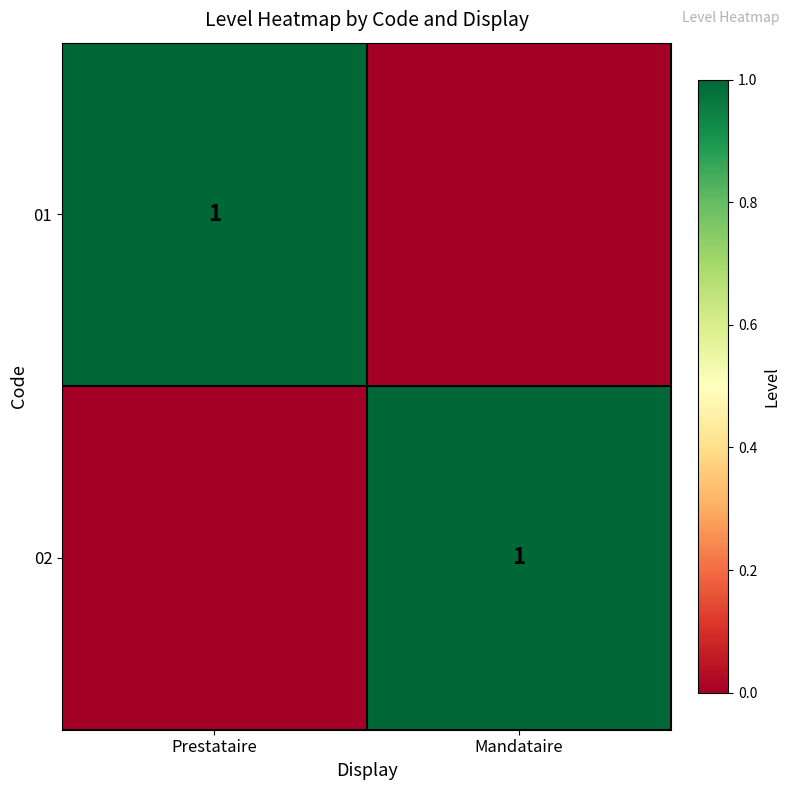

Count the number of categories in the chart.

2